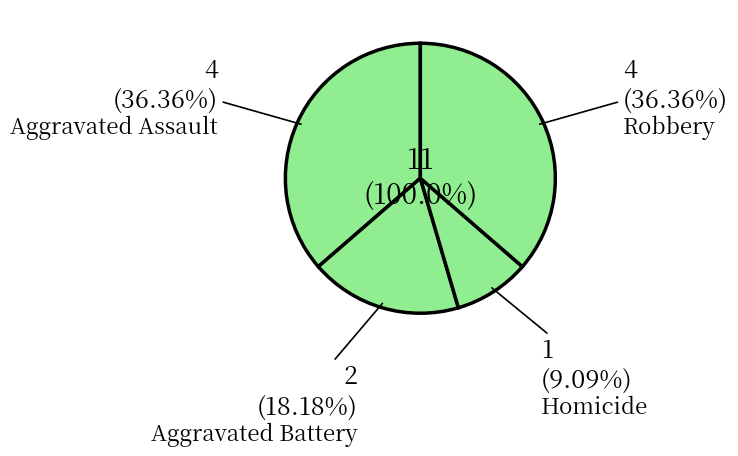

True or false: Aggravated Battery accounts for 18% of the total.

True